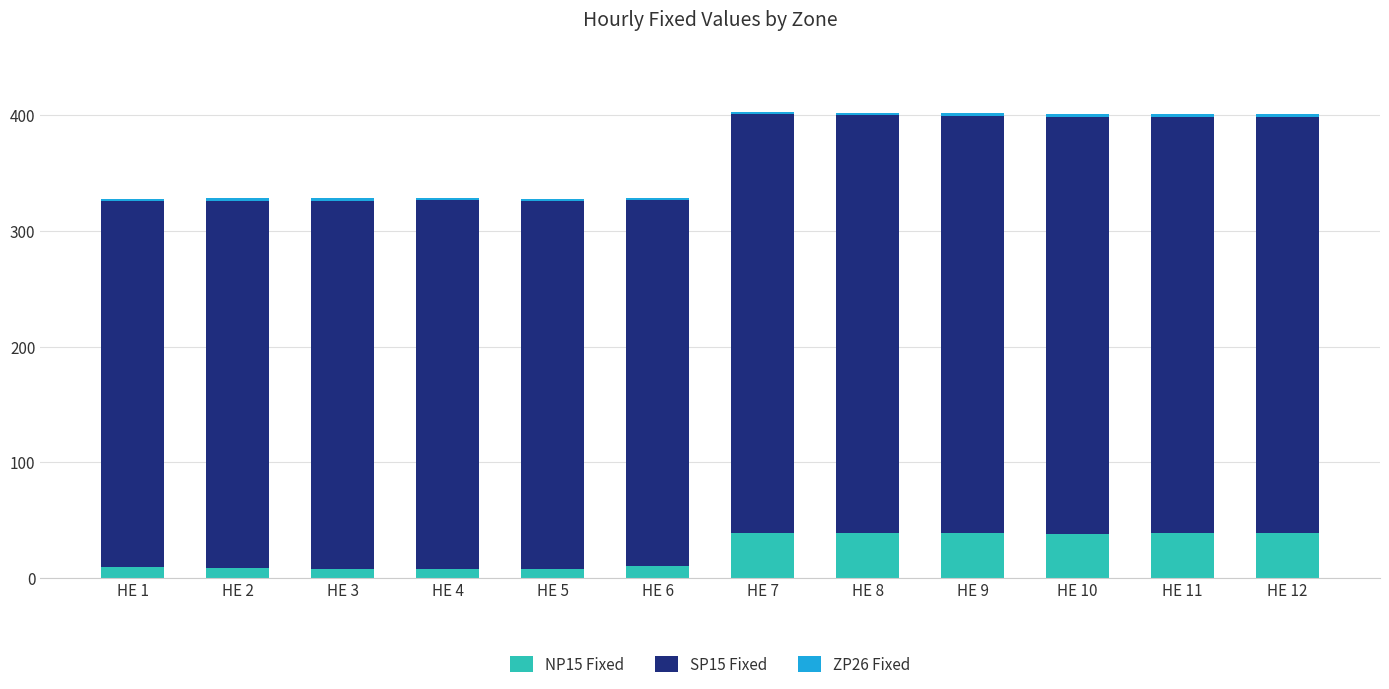

Does the chart contain any negative values?

No